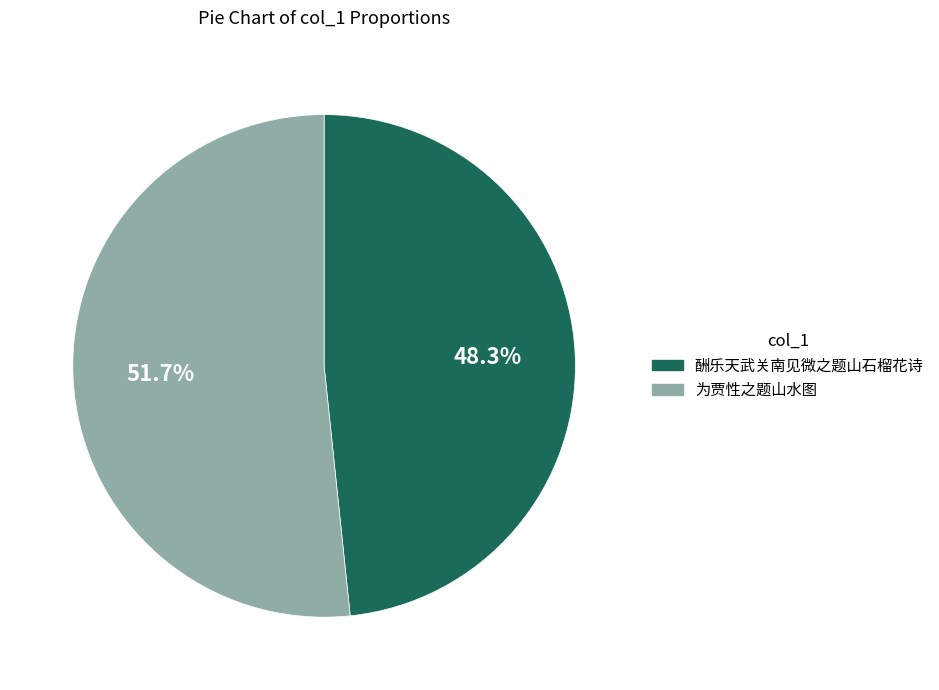

Is there a majority slice in this chart?

Yes